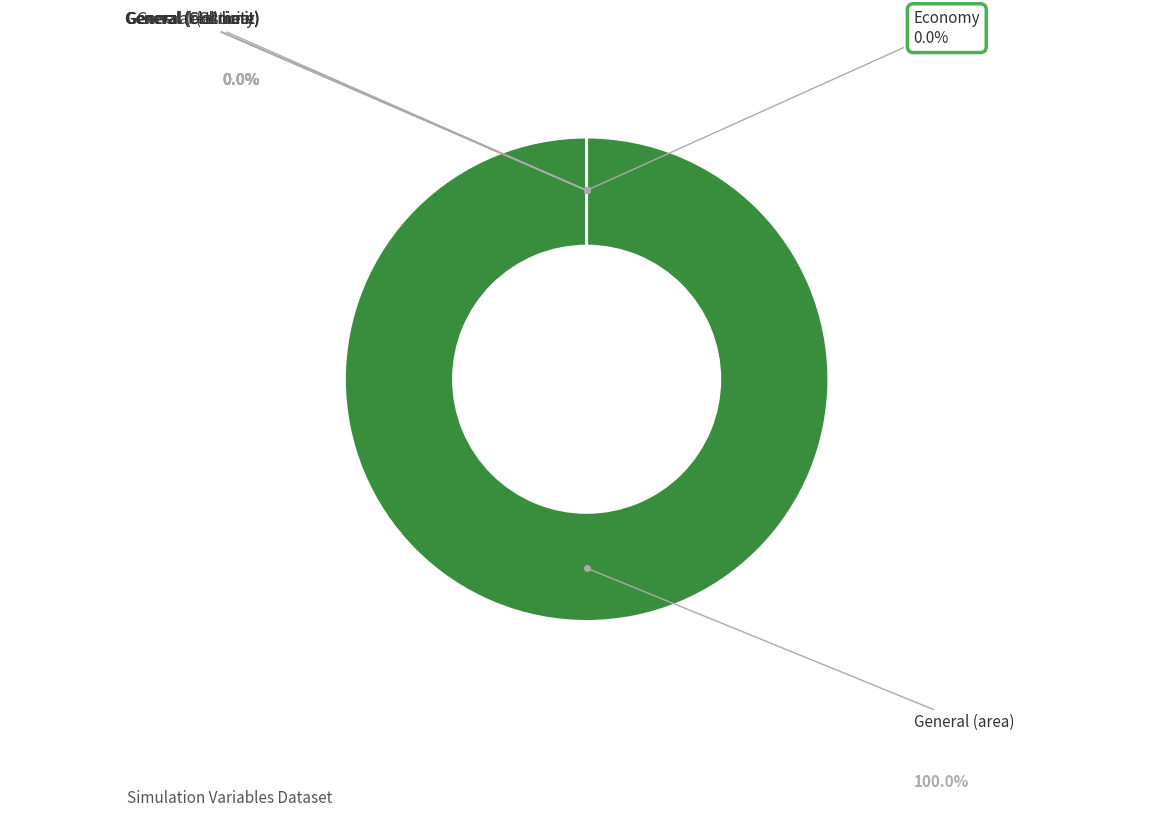

Is there any slice that represents more than half of the pie?

Yes